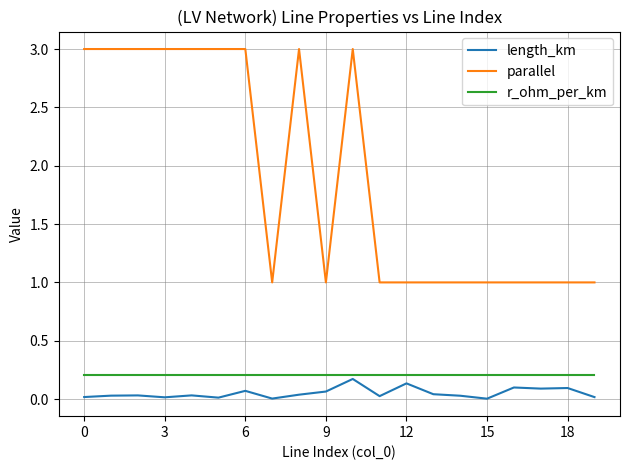

What is the maximum value shown in the chart?

3.0